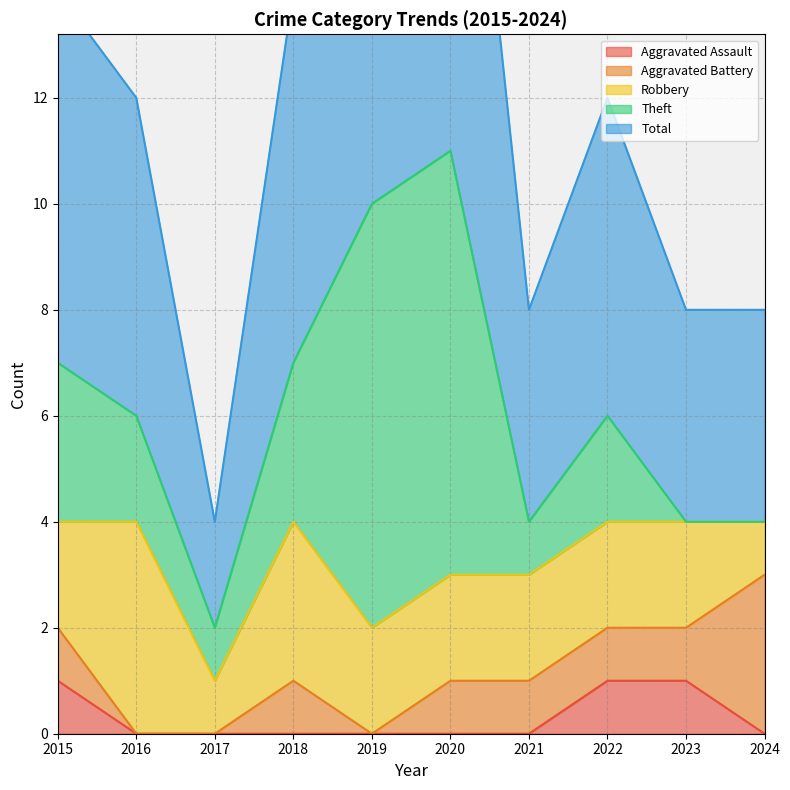

Which has a higher value, 2023 or 2017?

2023